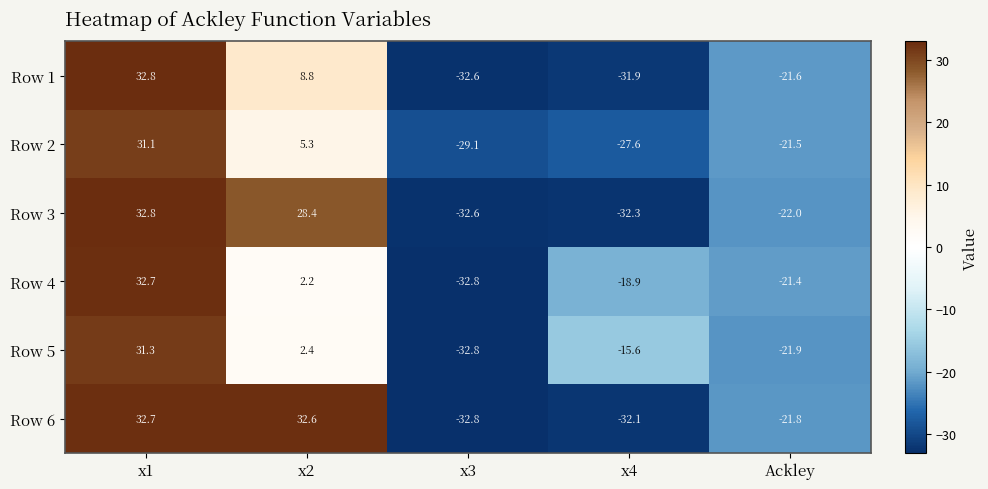

What is the average value of the Row 1 series?

-8.9